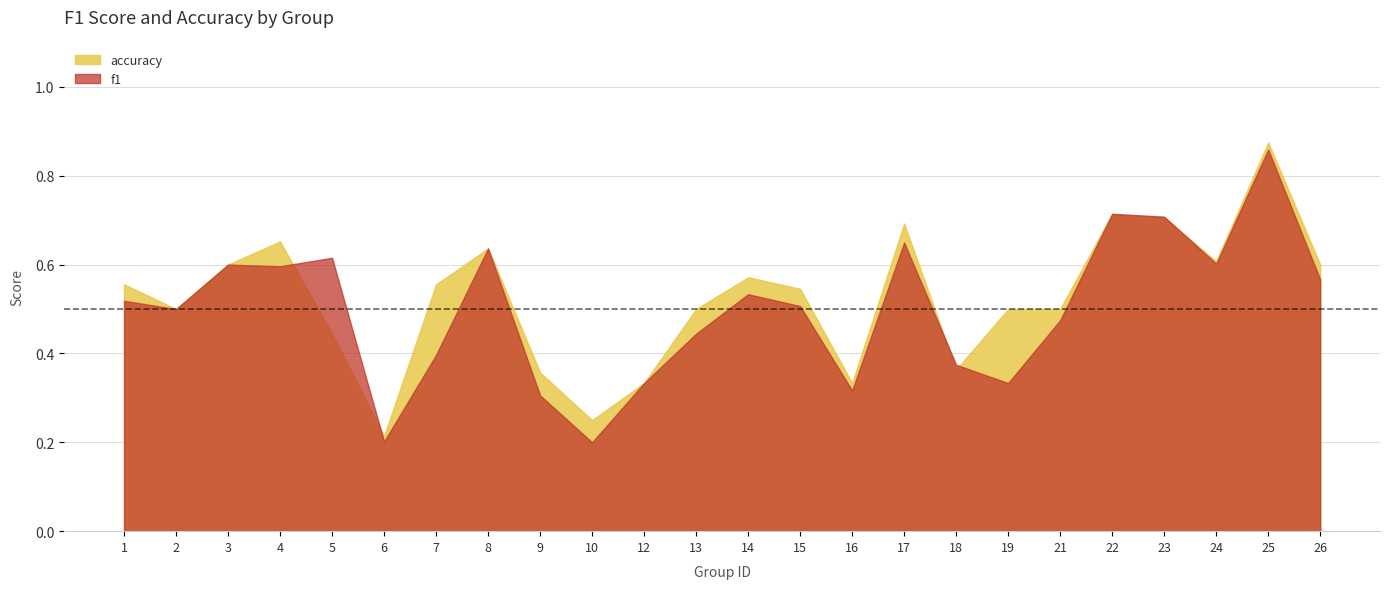

Which series has the largest range (max minus min)?

accuracy